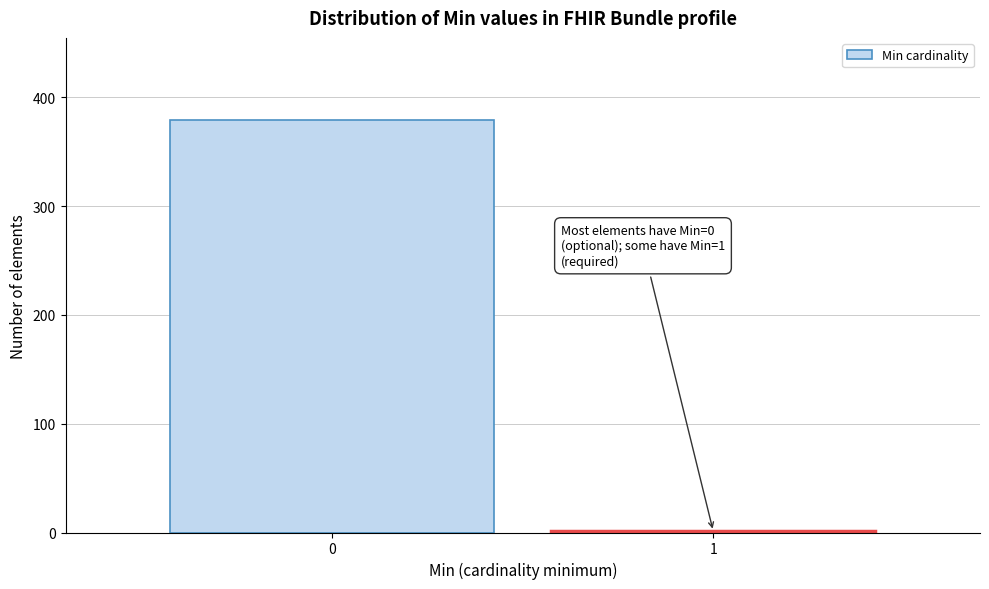

Reading right to left, what are all the values shown in this chart?

1=1	0=379